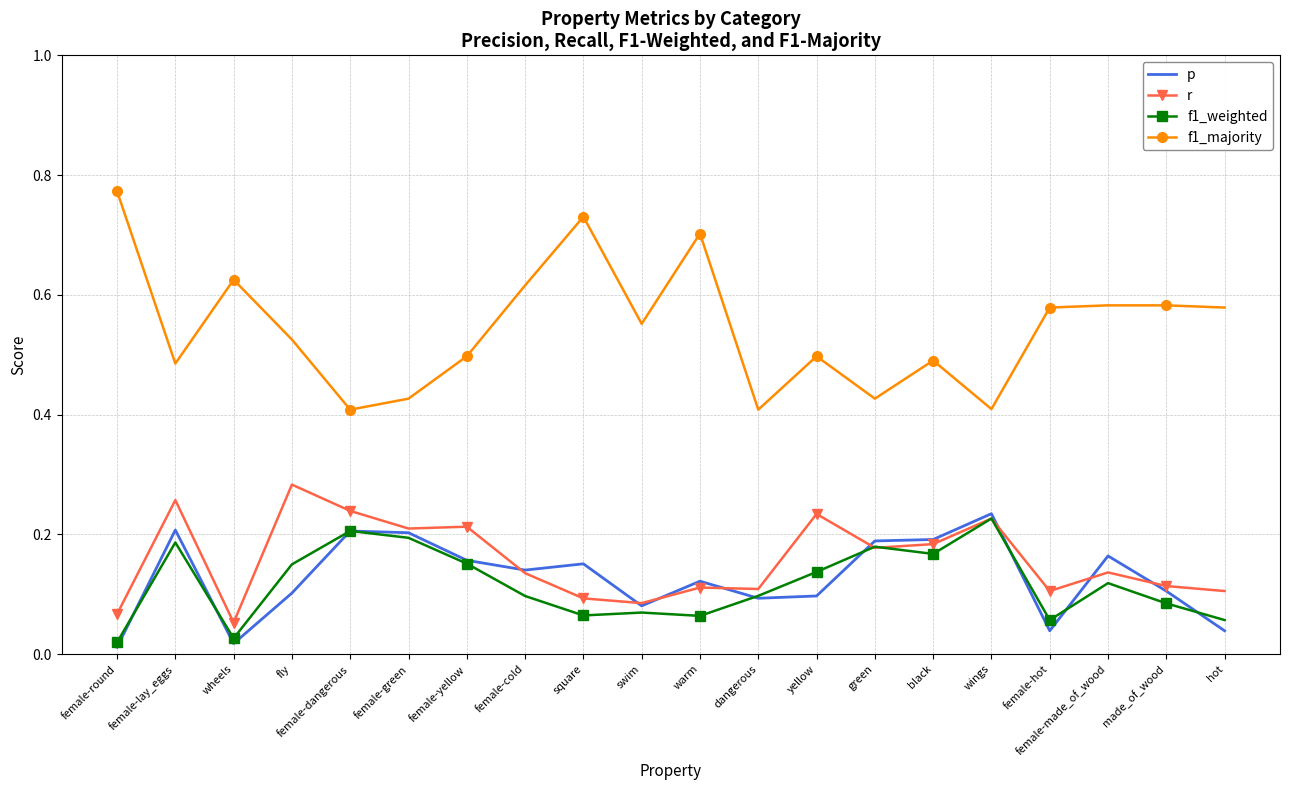

True or false: f1_majority and p cross at least once.

False